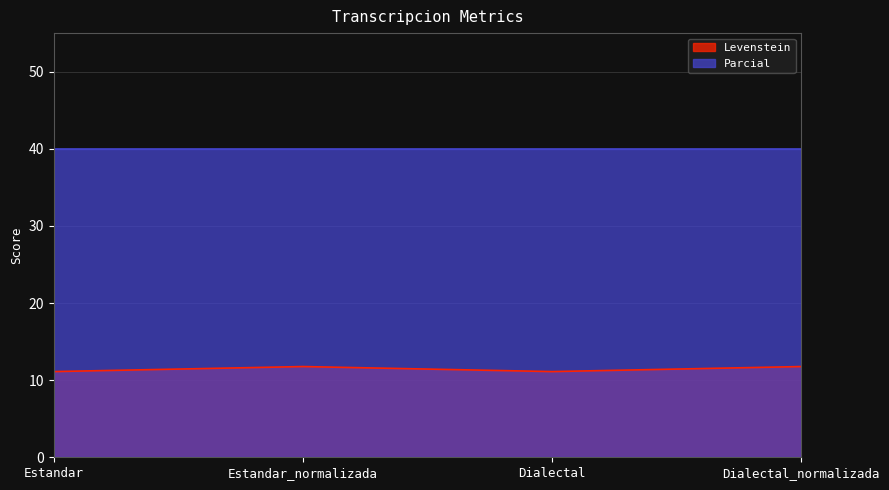

Rank the categories by value from lowest to highest.

Estandar, Dialectal, Estandar_normalizada, Dialectal_normalizada